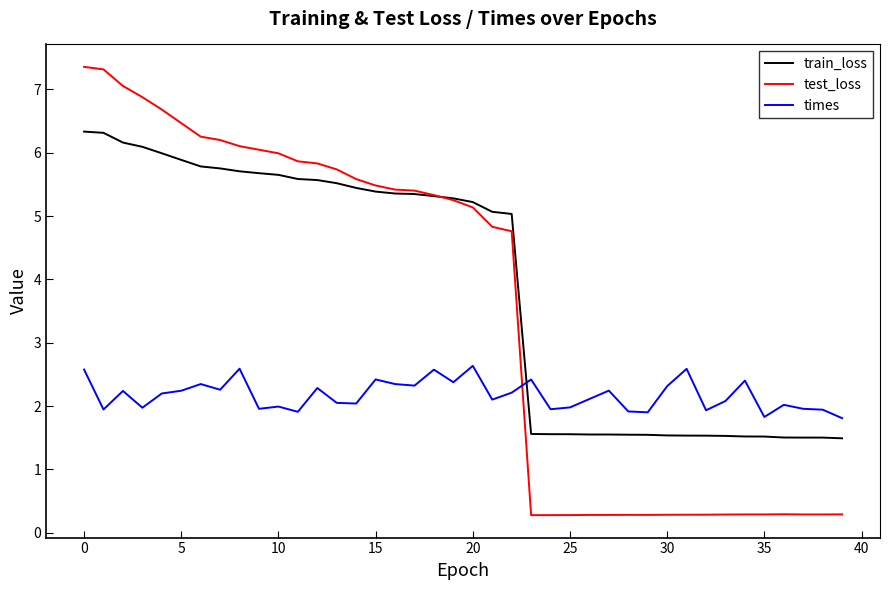

Rank the series by their average value, from lowest to highest.

times, test_loss, train_loss